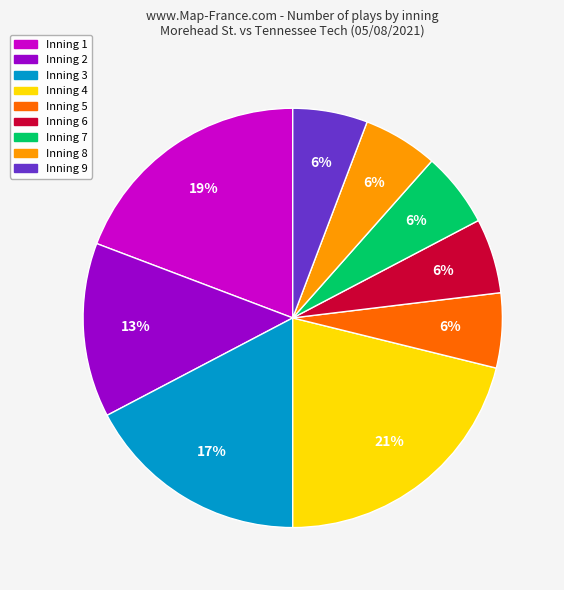

To the nearest percent, what is the average slice percentage?

11%